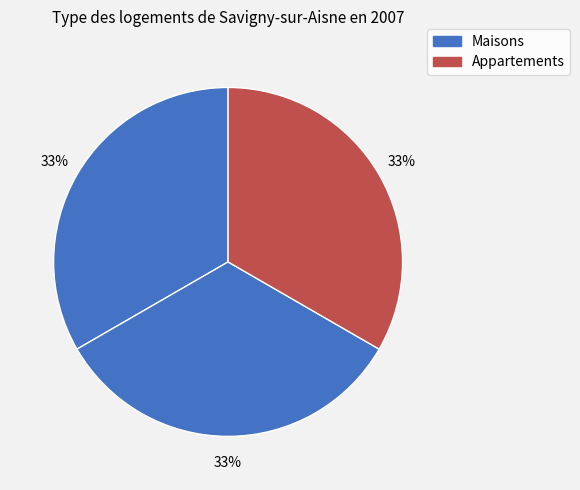

How many slices are in this pie chart?

3